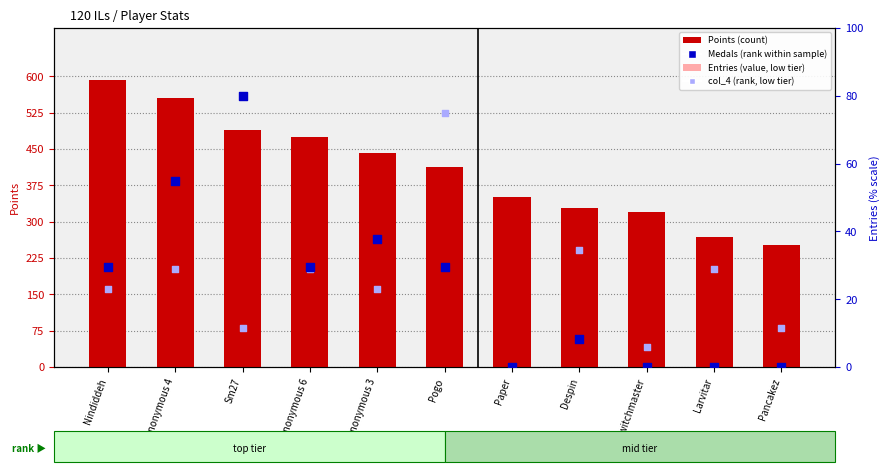

Which series has the largest total across all categories?

Points